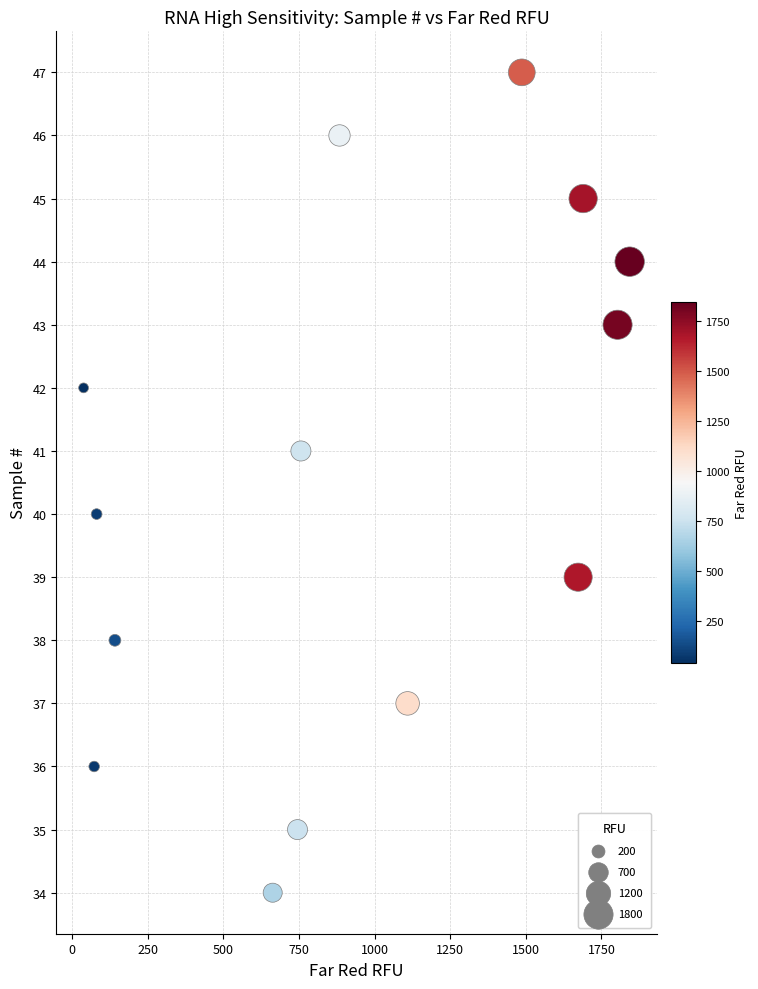

What is the range of Y values (max minus min)?

13